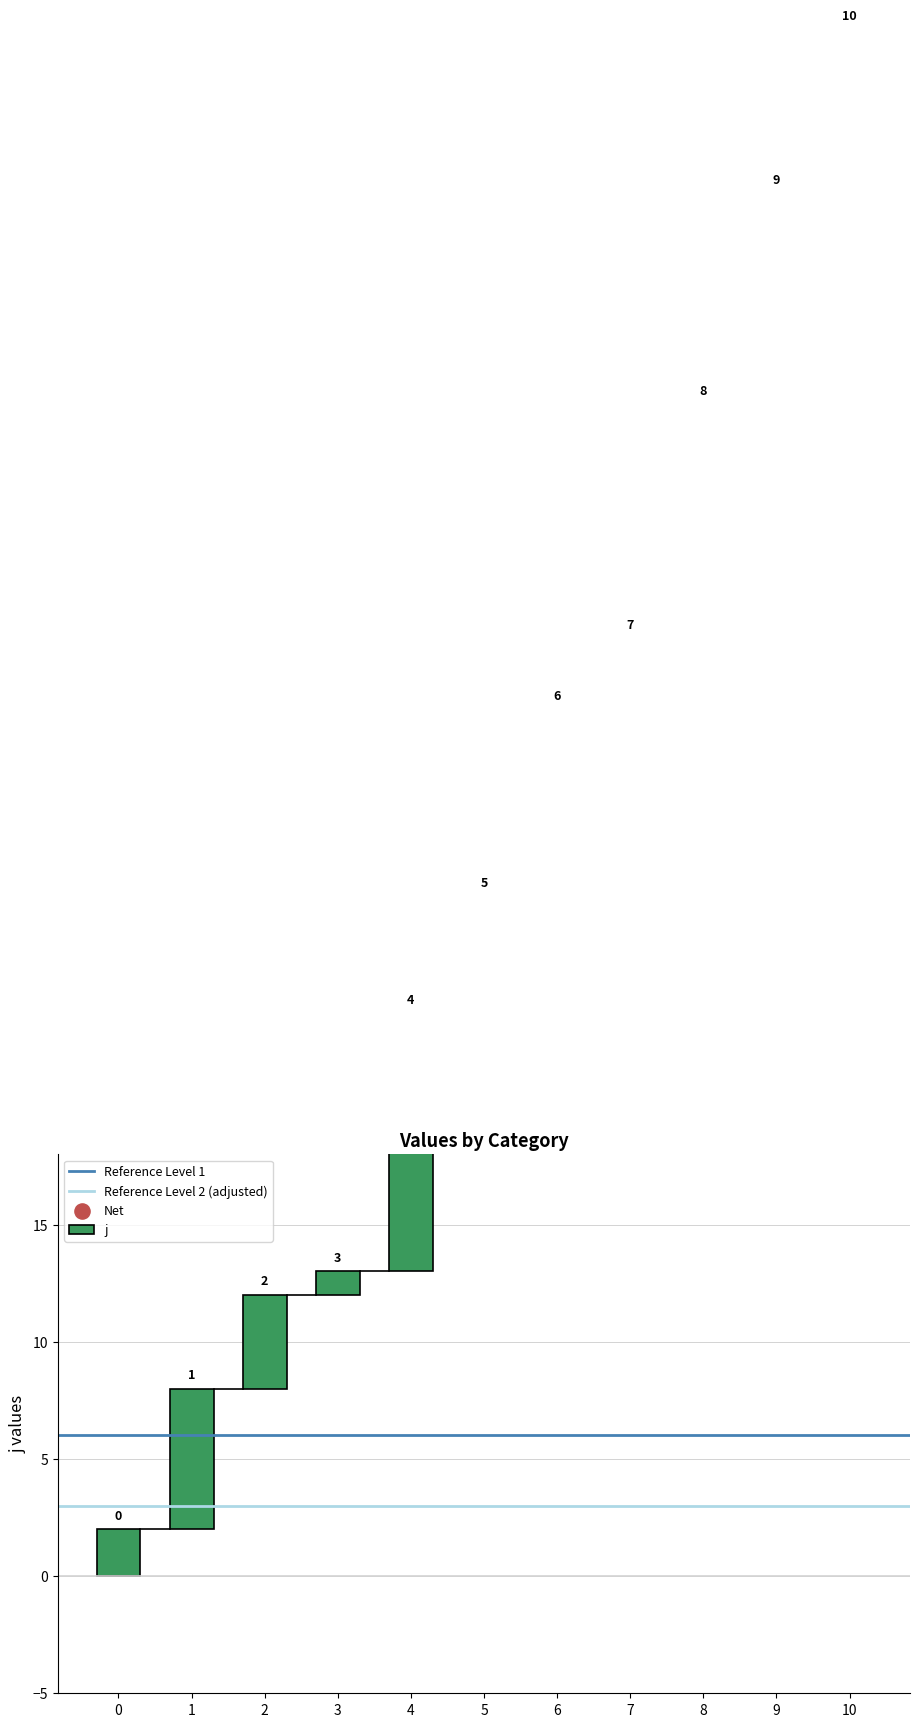

What is the change in value from 5 to 7?

-2